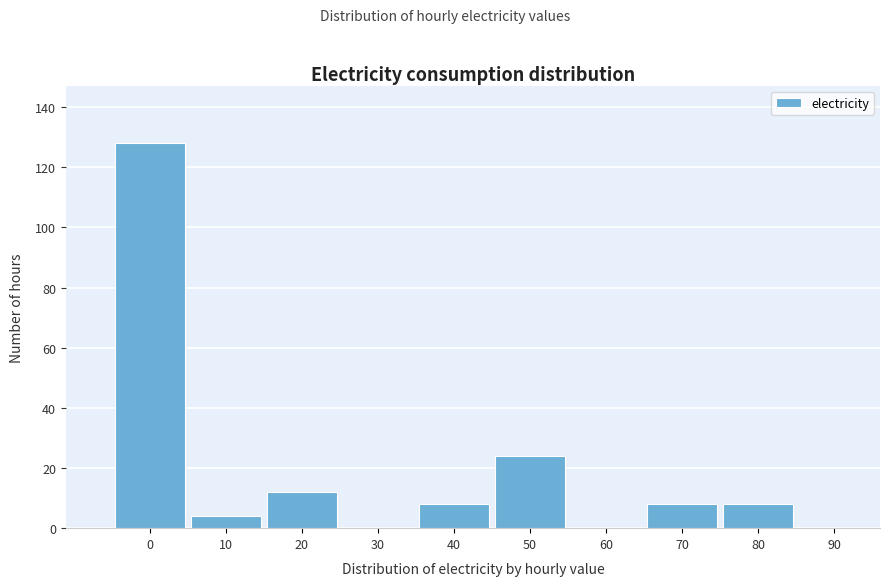

Reading right to left, what are all the values shown in this chart?

90=0	80=8	70=8	60=0	50=24	40=8	30=0	20=12	10=4	0=128